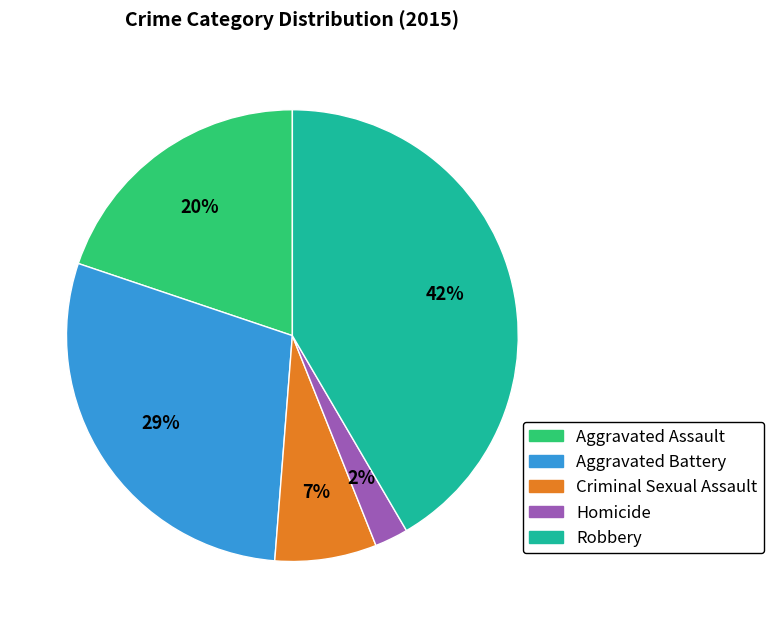

Which has a higher value, Criminal Sexual Assault or Robbery?

Robbery